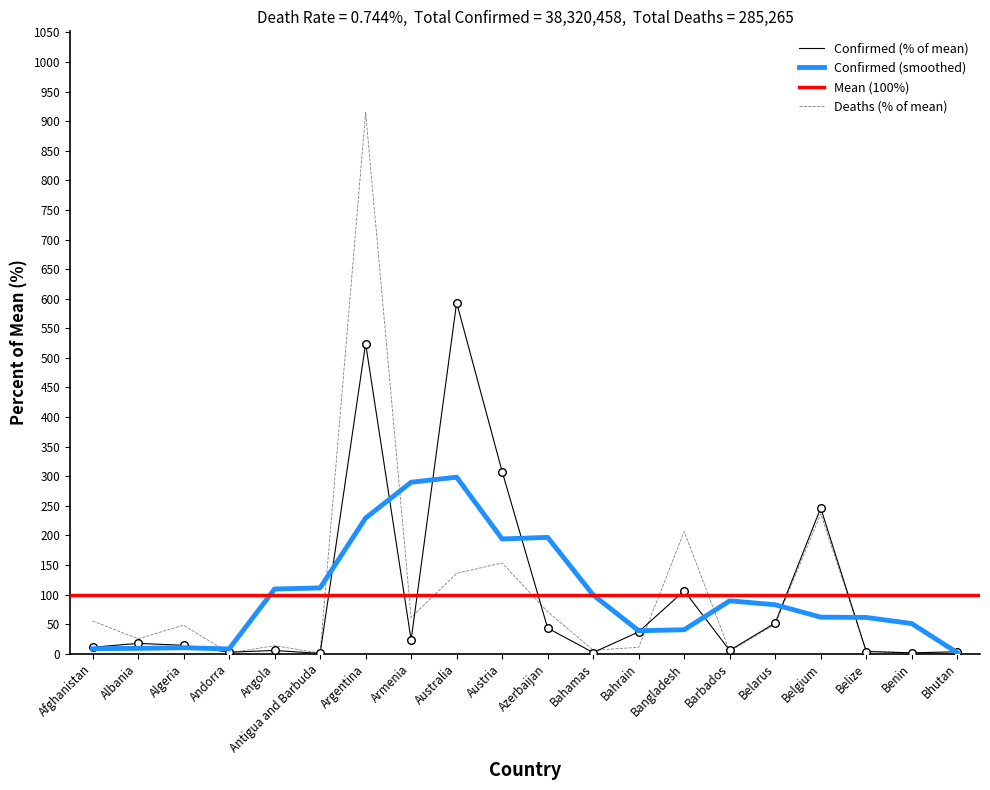

Which series contains the lowest Y value?

Deaths